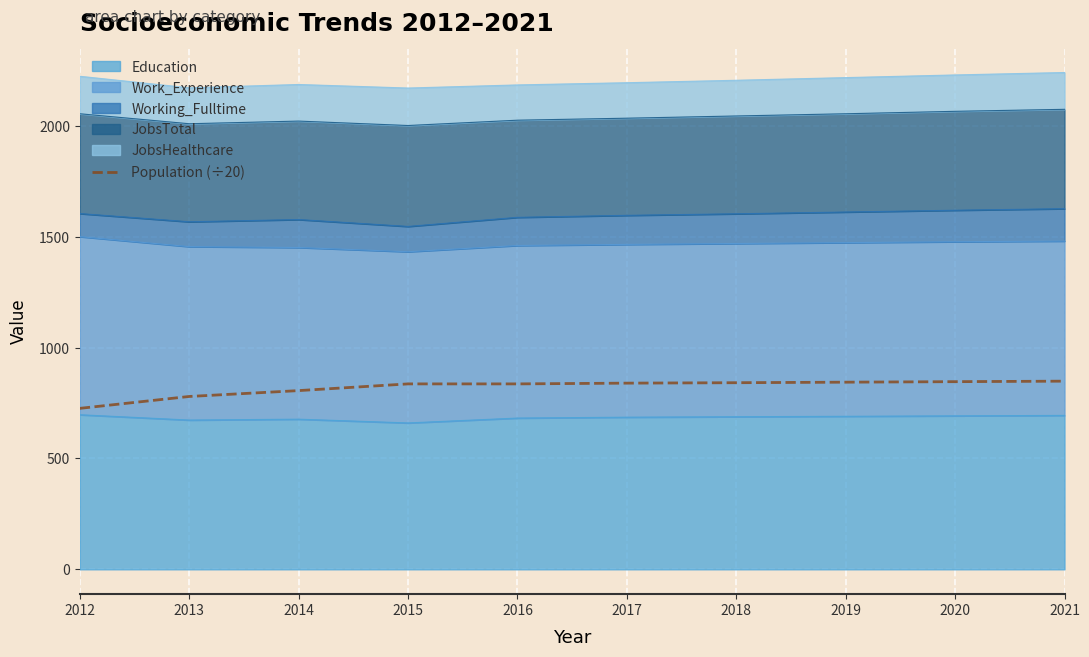

Where is the data nearest to the value 787?

2013